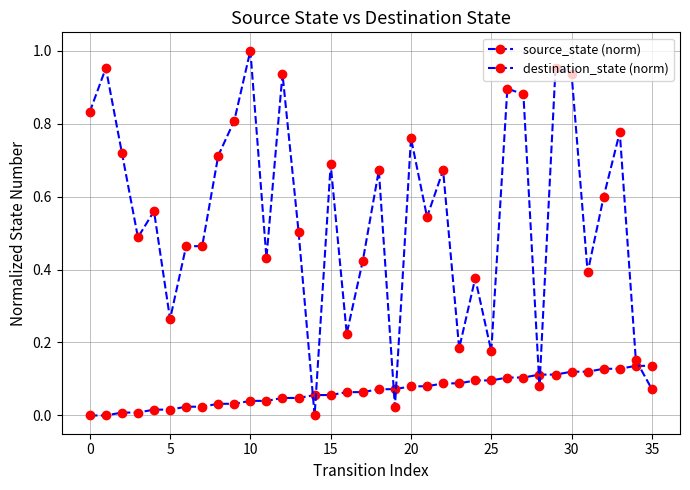

True or false: source_state (norm) has more than 0 points higher than both neighbors.

False